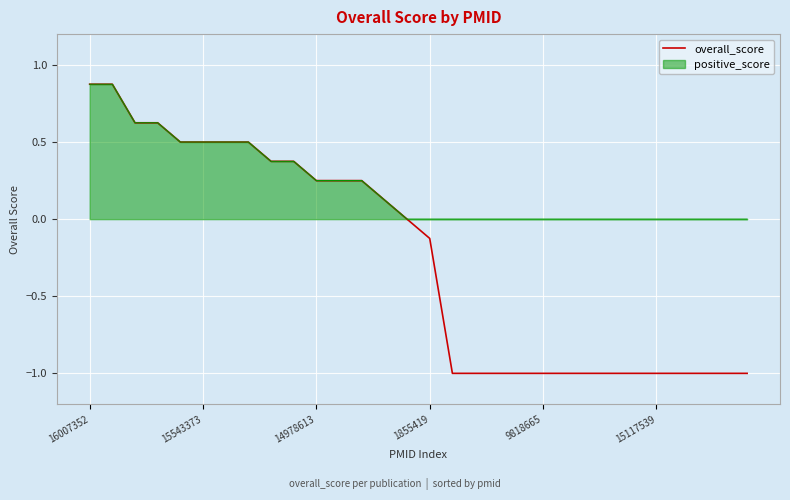

Which series has the largest total across all categories?

positive_score